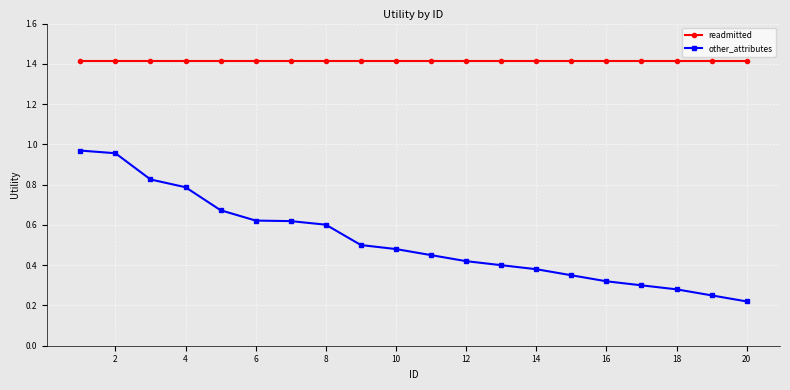

Which series has the widest spread of values?

other_attributes